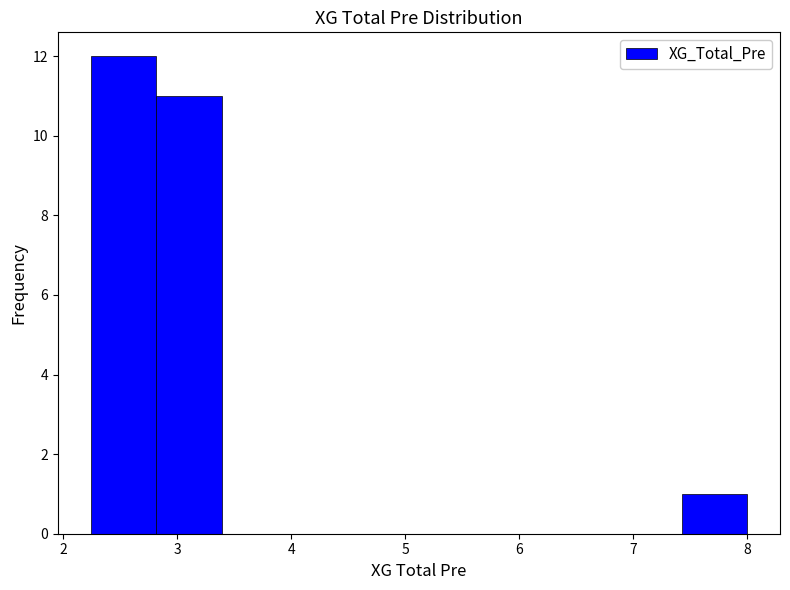

Reading left to right, transcribe this chart: for each bar, give the range it covers on the x-axis and its height. Neither the bar edges nor the heights are printed on the chart, so give them approximately, as read against the axes.

2.2 to 2.8: 12
2.8 to 3.4: 11
3.4 to 4.0: 0
4.0 to 4.5: 0
4.5 to 5.1: 0
5.1 to 5.7: 0
5.7 to 6.3: 0
6.3 to 6.8: 0
6.8 to 7.4: 0
7.4 to 8.0: 1